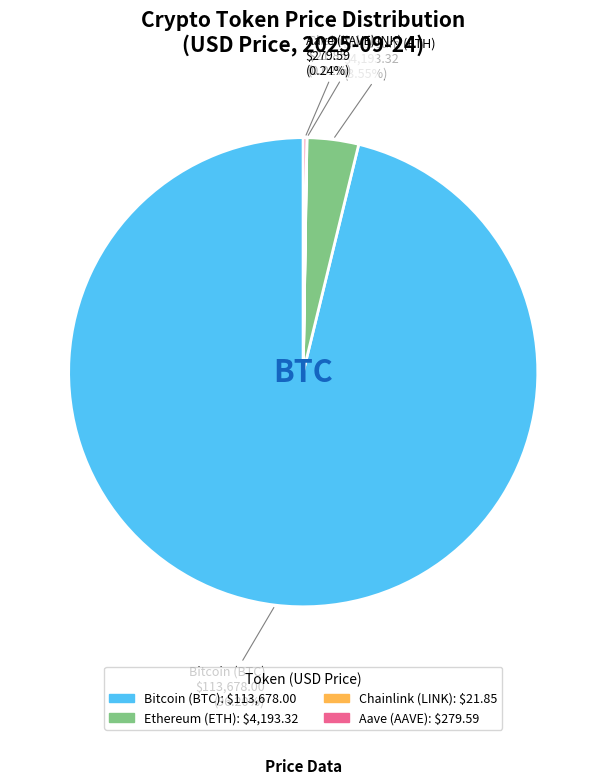

Is there a majority slice in this chart?

Yes